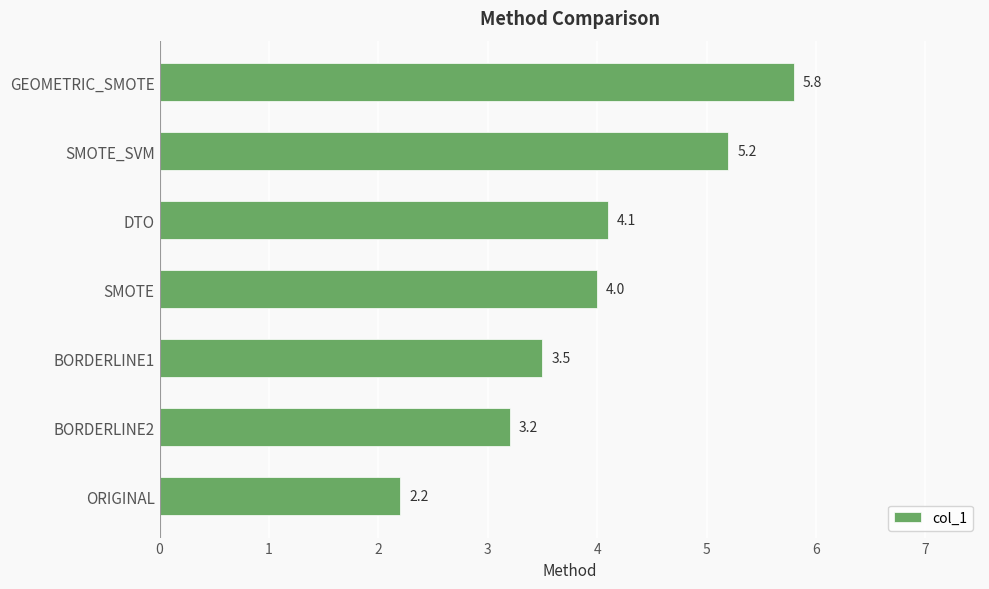

How many data points are less than 4?

3